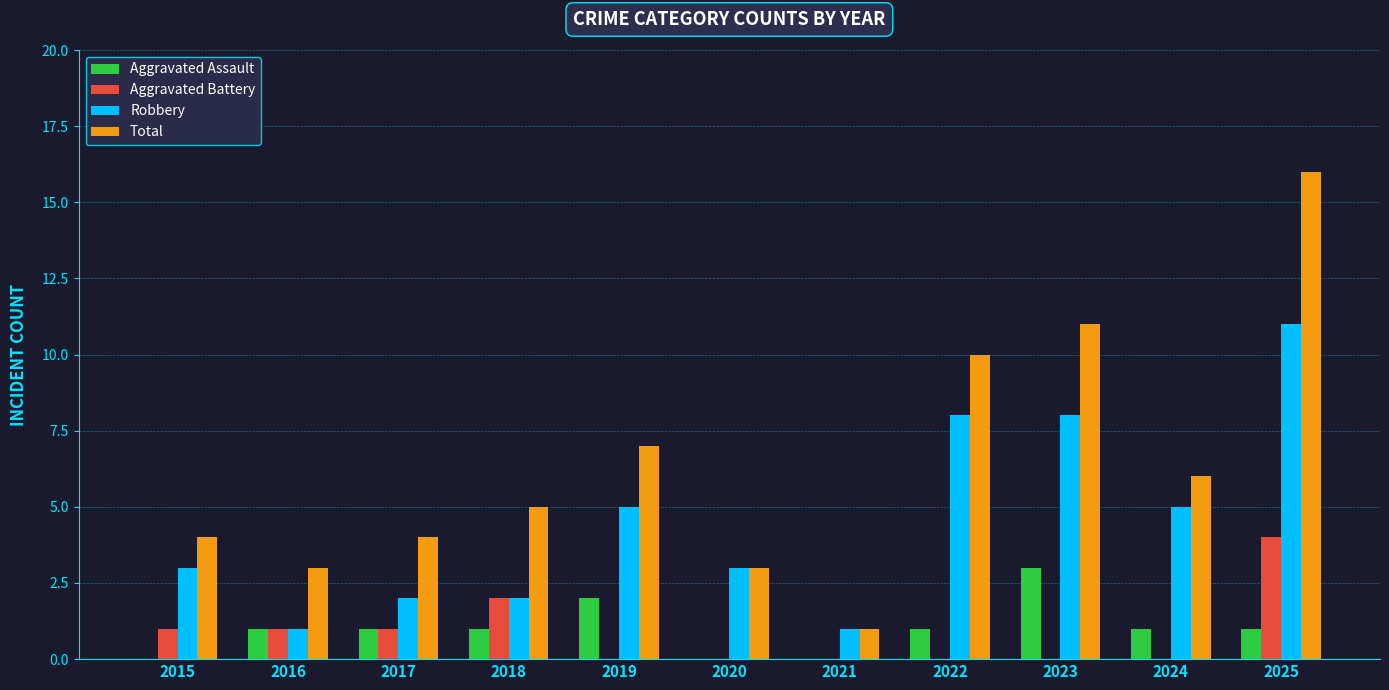

Between 2018 and 2019, which series saw the biggest shift?

Robbery